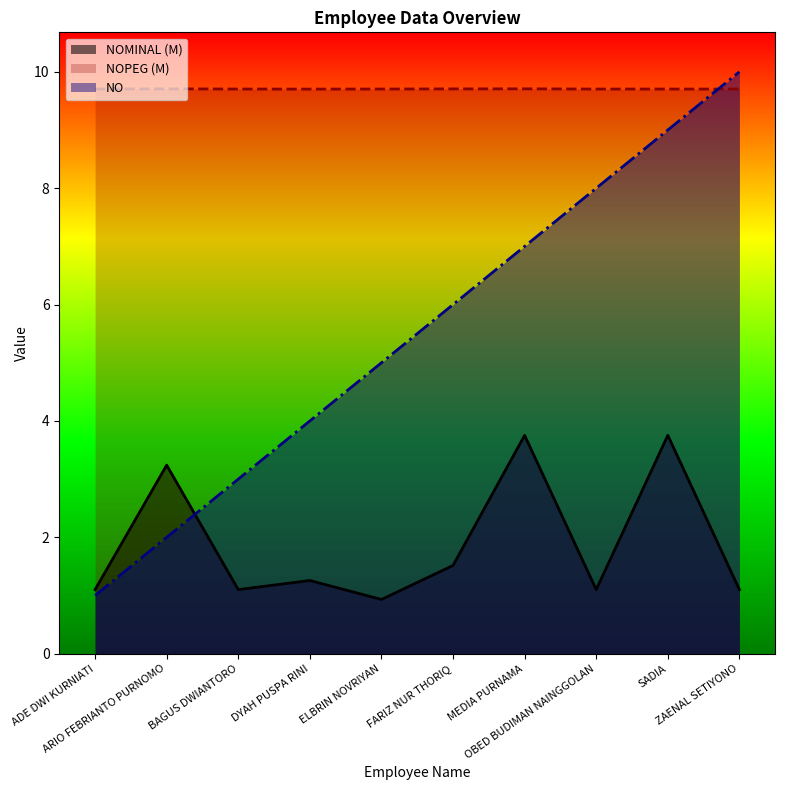

True or false: NOMINAL has more than 0 points higher than both neighbors.

True